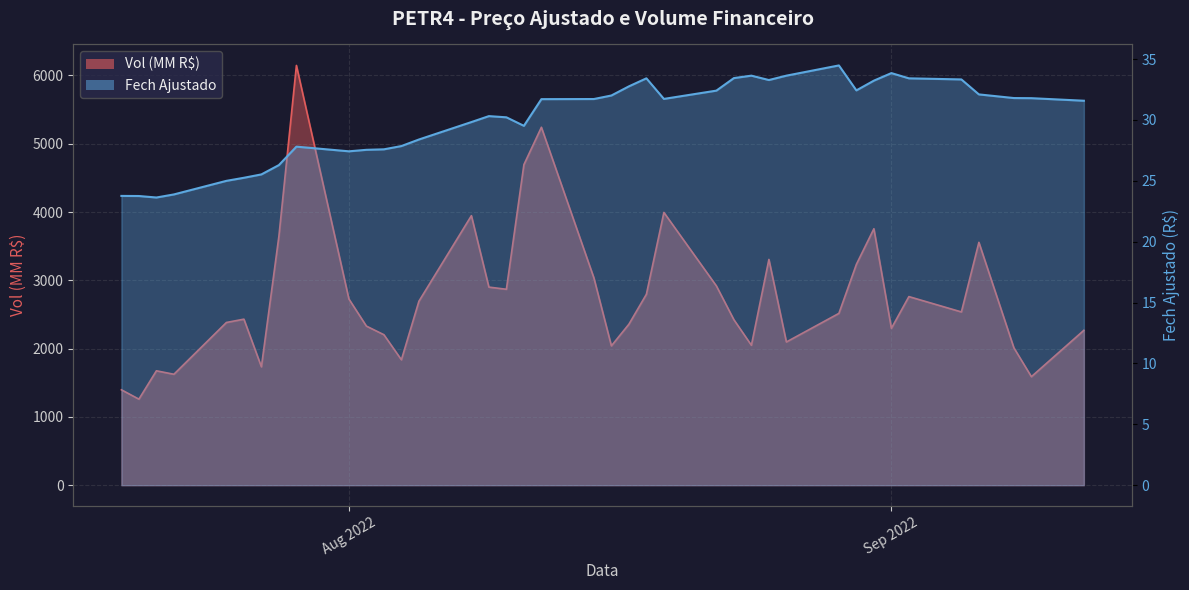

How many lines are shown in the chart?

2